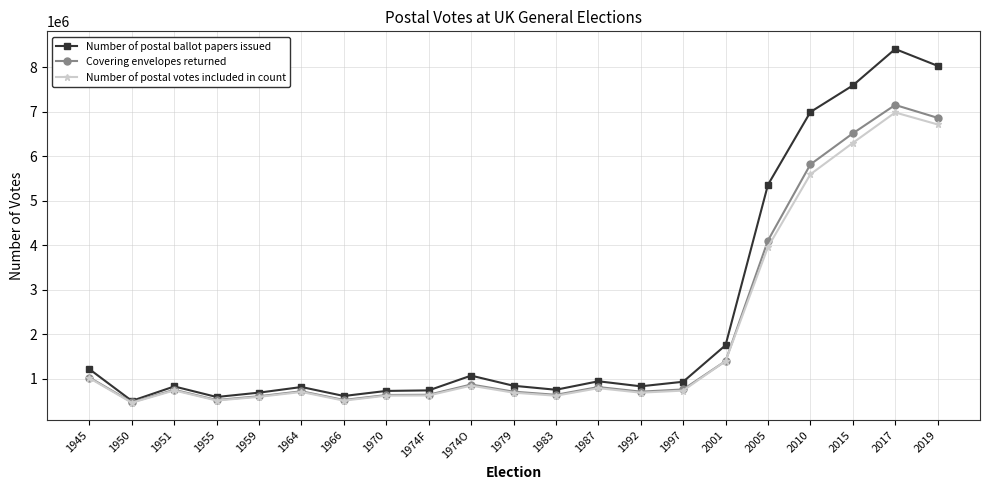

Is this an area chart (filled region under the line)?

No